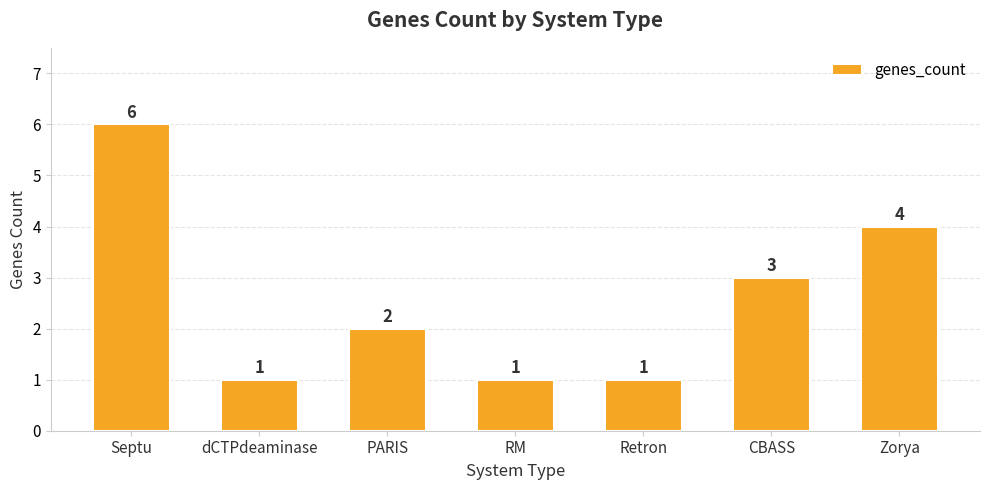

What is the sum of all values?

18